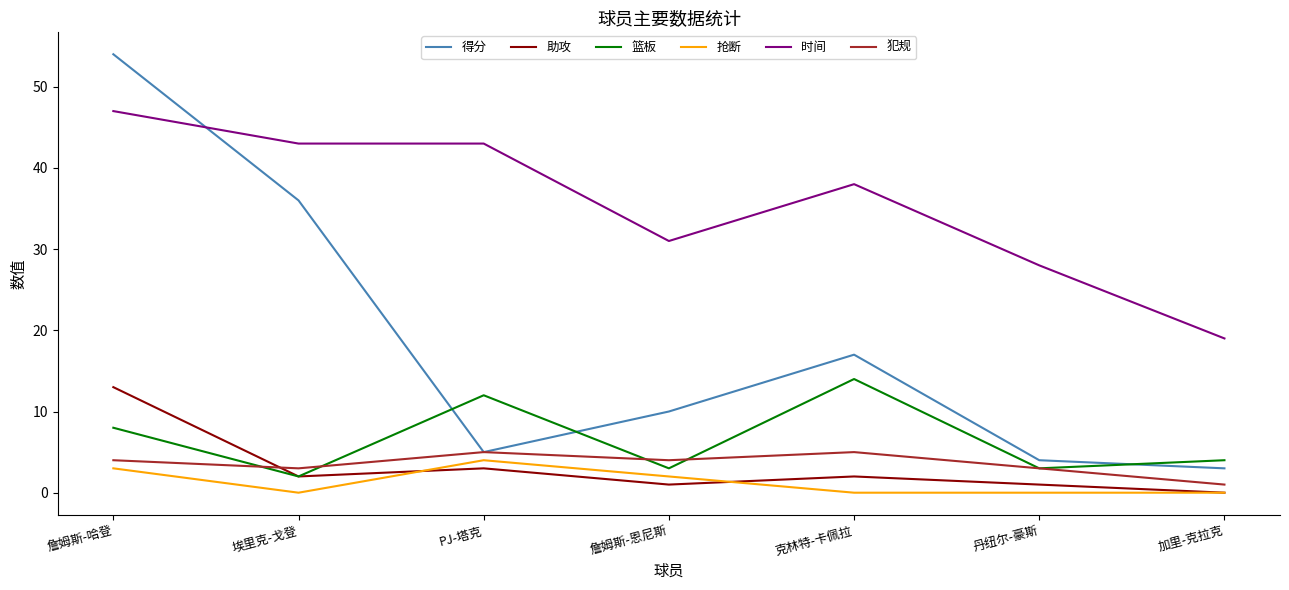

Is this an area chart (filled region under the line)?

No